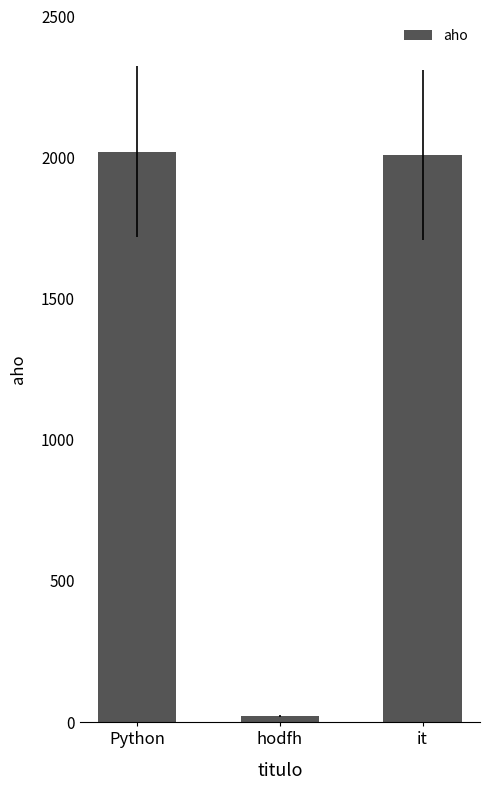

What is the change in value from Python to it?

-10